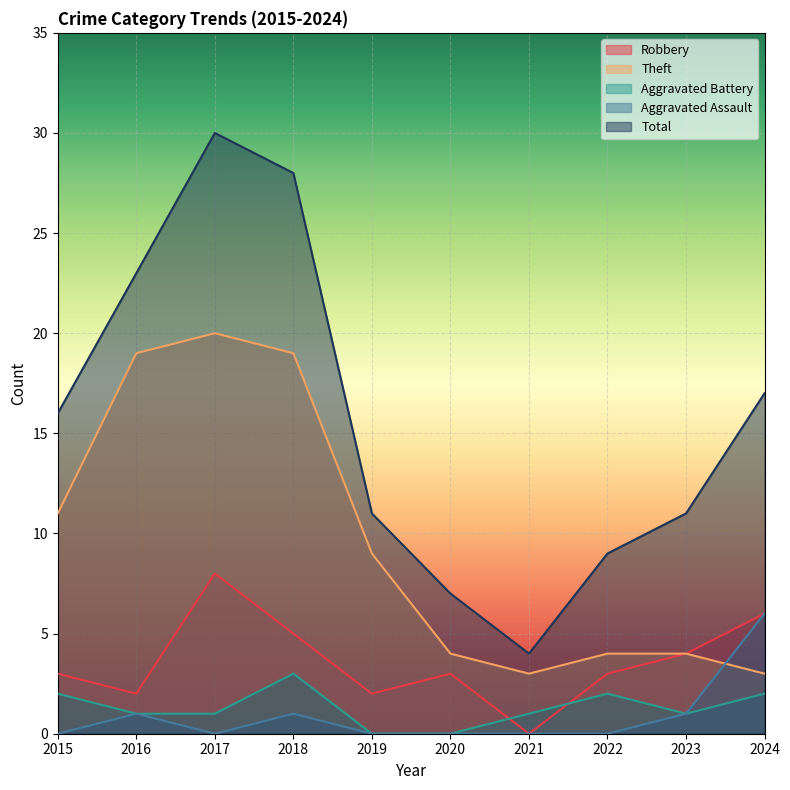

What are all the series names shown in the legend?

Robbery, Theft, Aggravated Battery, Aggravated Assault, Total